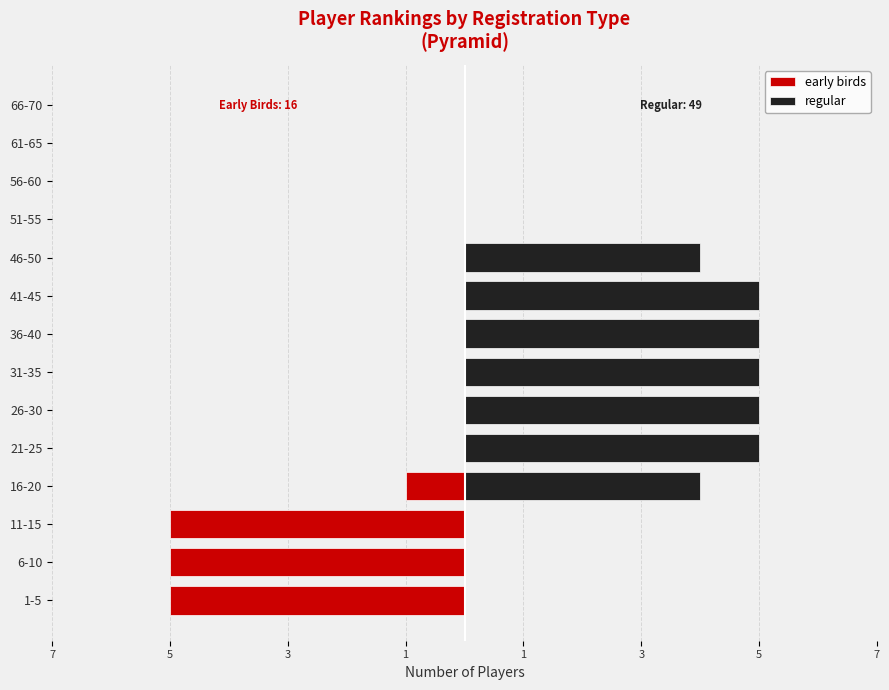

What is the difference between the maximum and minimum values in the regular series?

5